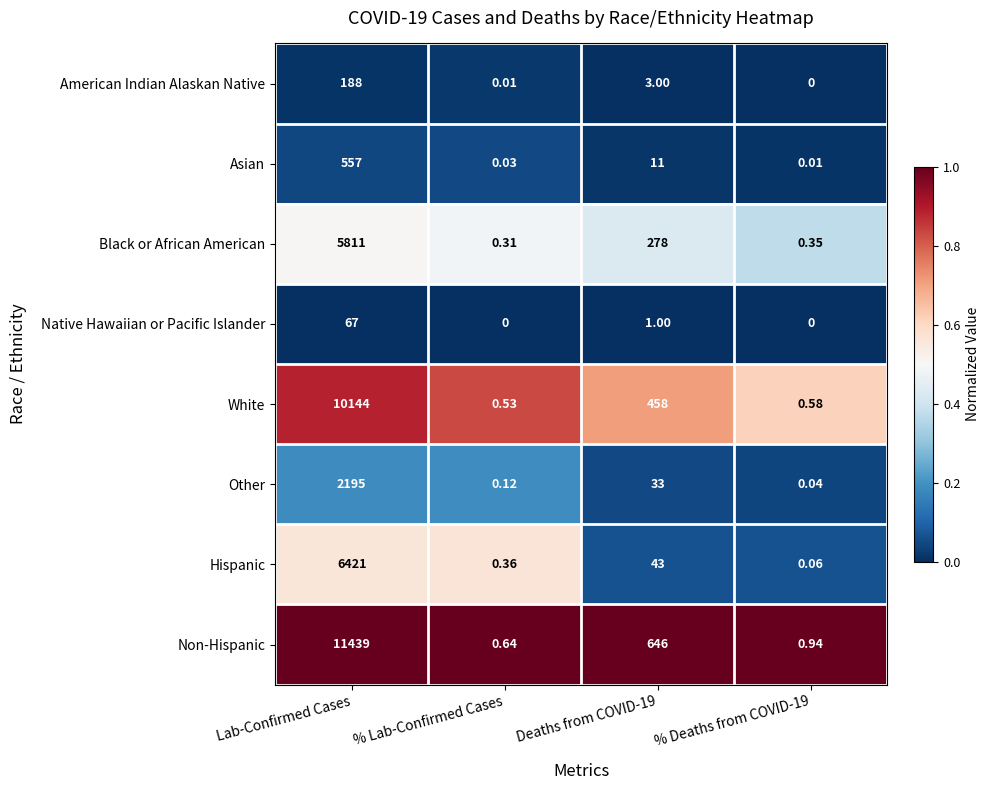

Which series has the widest spread of values?

Non-Hispanic